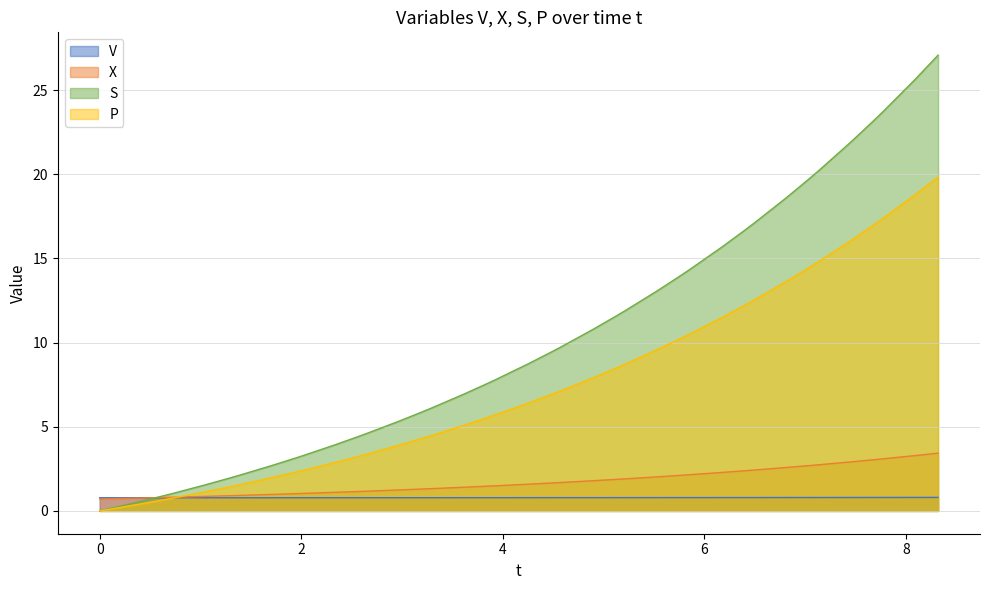

Rank the series by their maximum value, from lowest to highest.

V, X, P, S